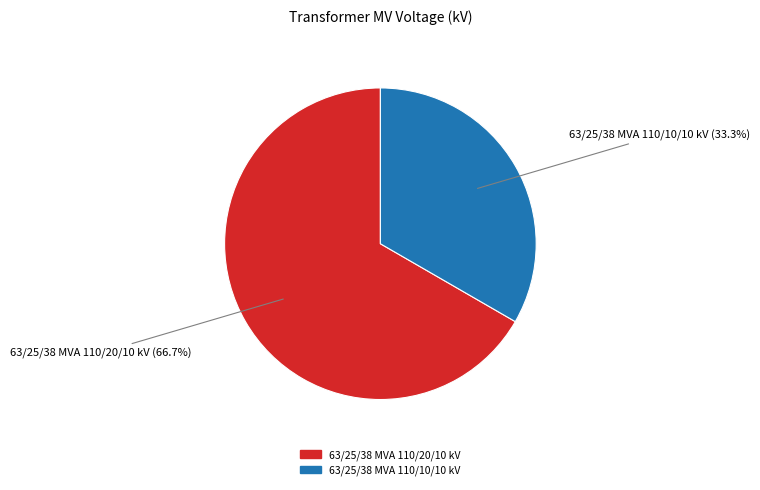

To the nearest percent, what percentage of the pie is 63/25/38 MVA 110/20/10 kV?

67%